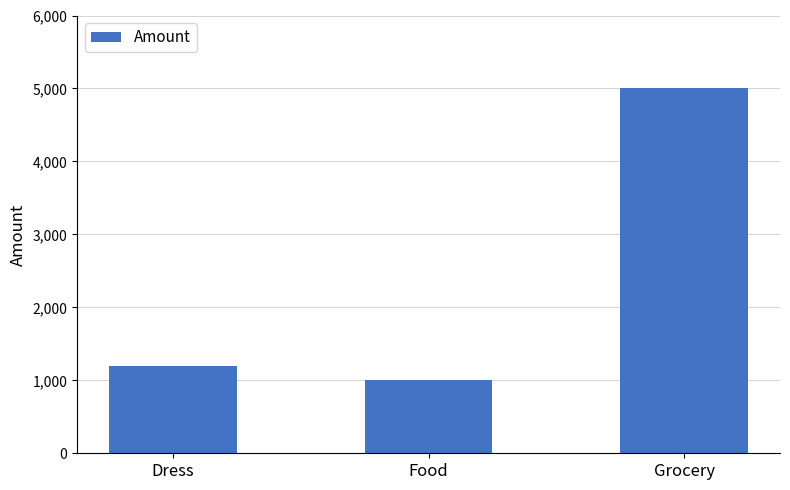

Reading left to right, extract all data points from this chart.

Dress=1200	Food=1000	Grocery=5000